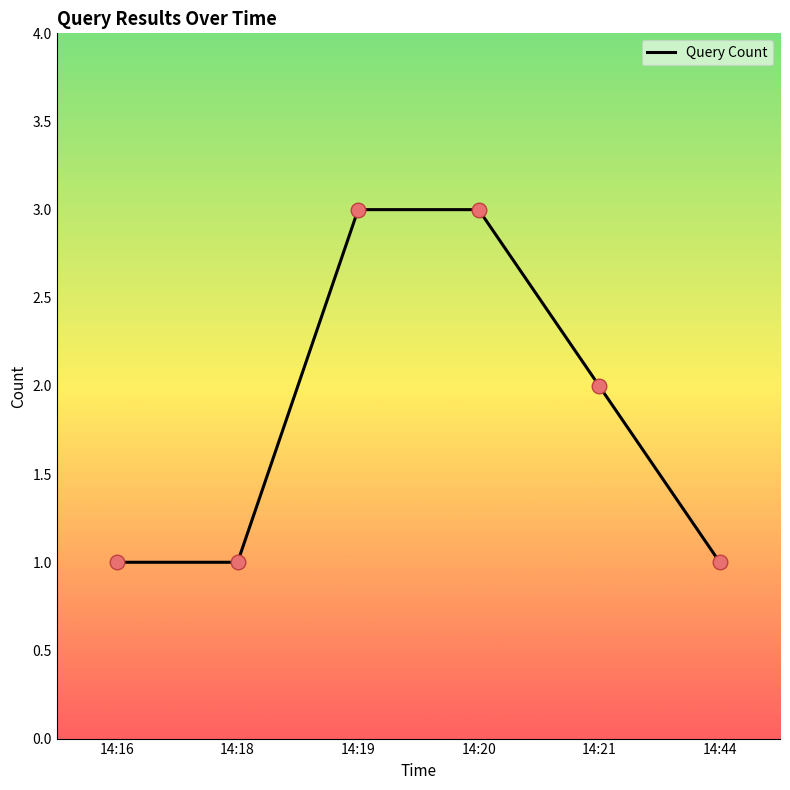

Between 14:20 and 14:21, which is larger?

14:20